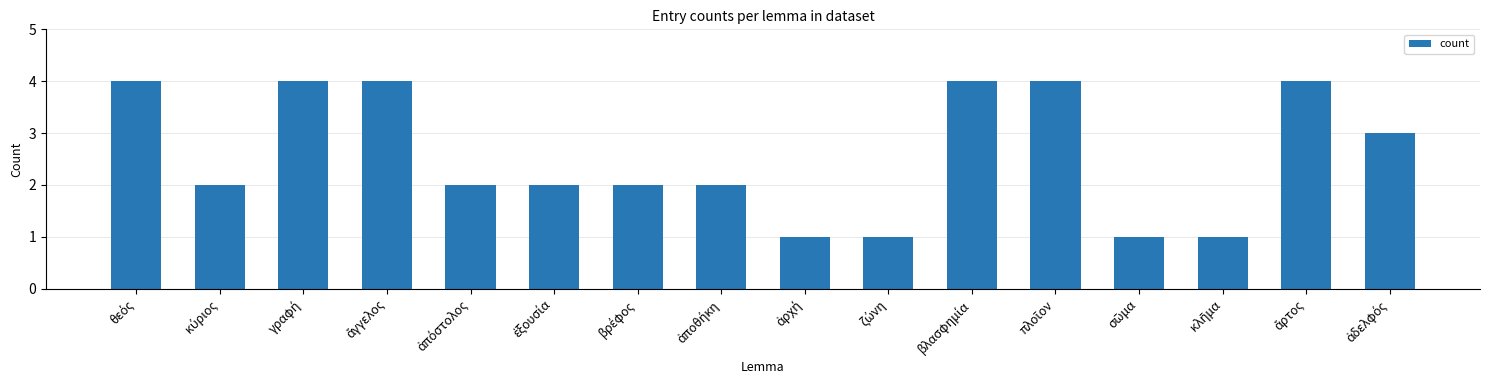

What is the greatest value displayed?

4